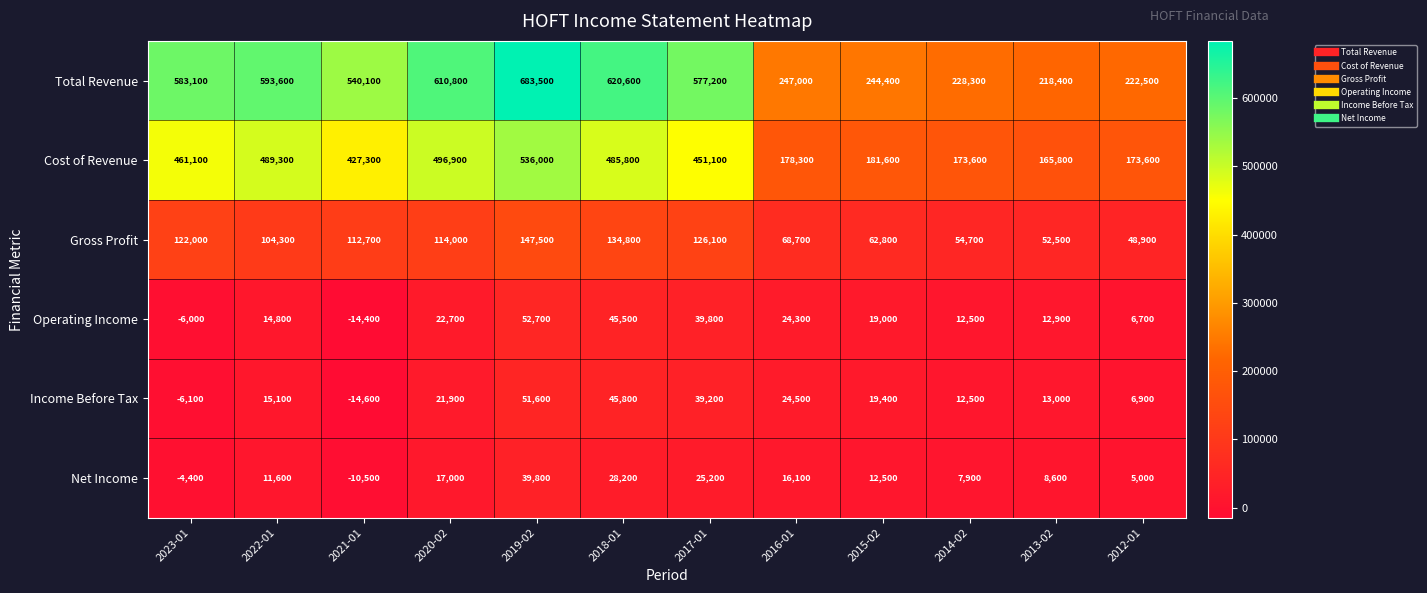

At how many categories does at least one series exceed 129707?

12